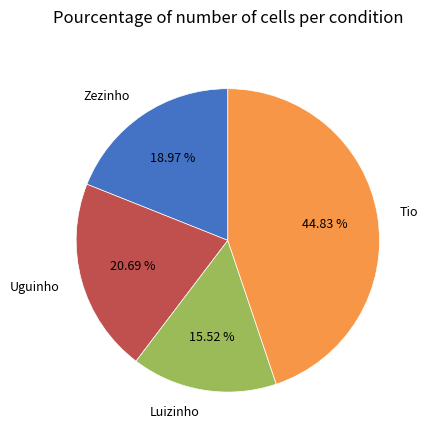

To the nearest percent, what is the combined percentage of Tio and Uguinho?

66%